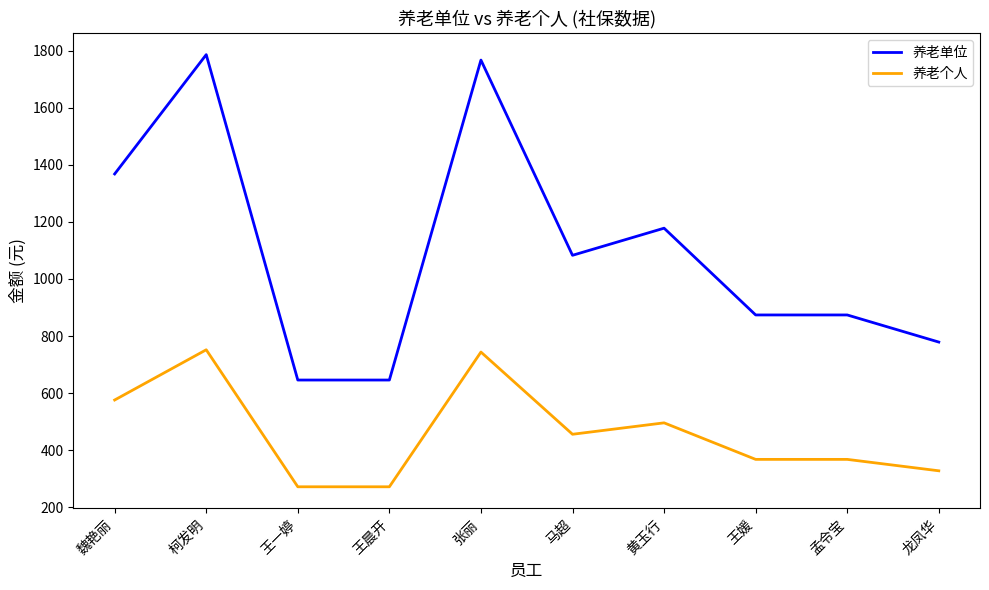

What is the difference between the maximum and minimum values in the 养老个人 series?

480